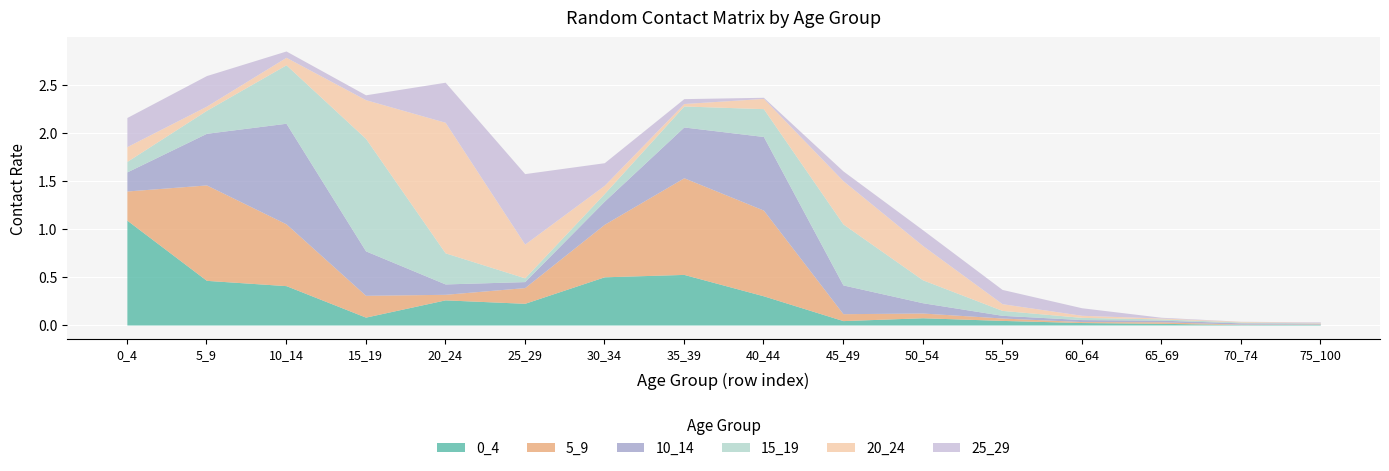

What is the average value of the 25_29 series?

0.2